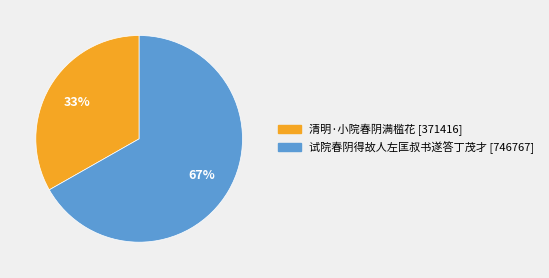

How many segments does this pie chart have?

2